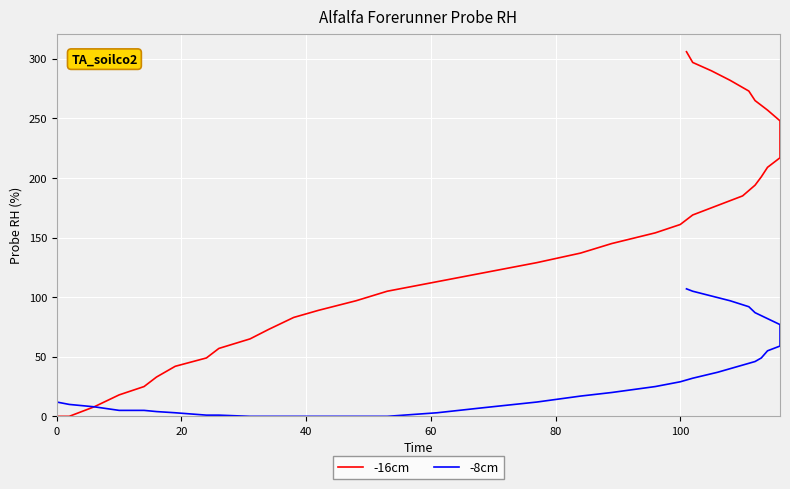

What is the value of the -8cm point at the 23rd from the left?

32